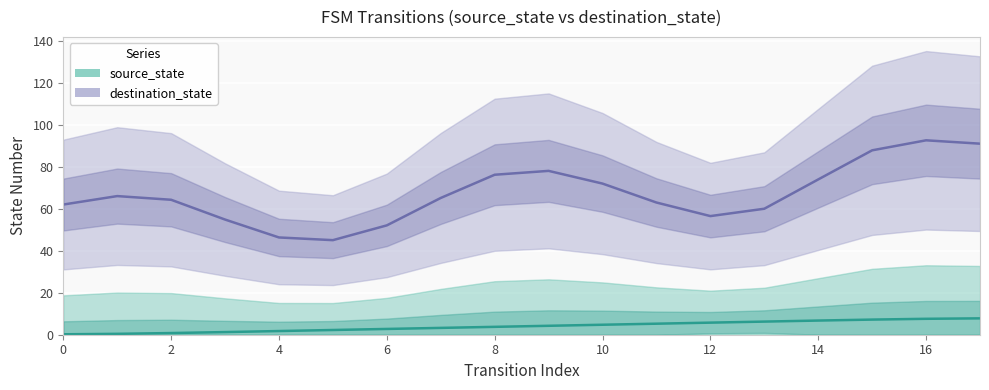

True or false: the data shows 0.8 at 2.

True